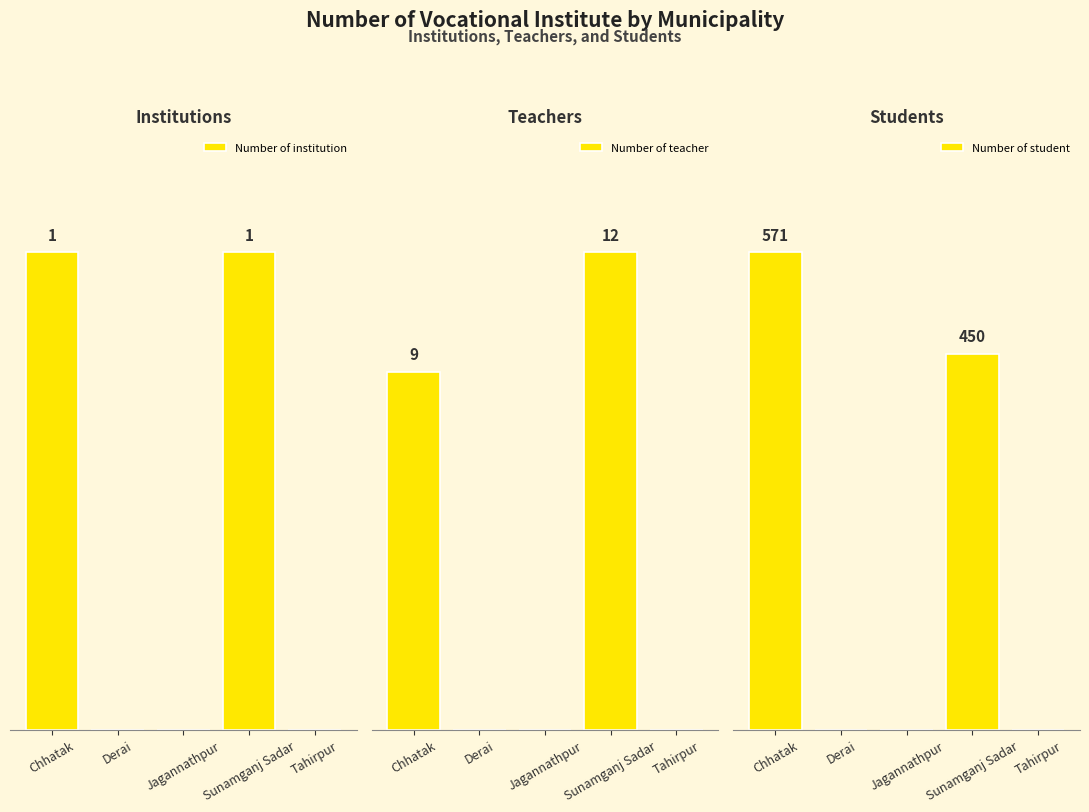

Between Chhatak and Derai, which is larger?

Chhatak